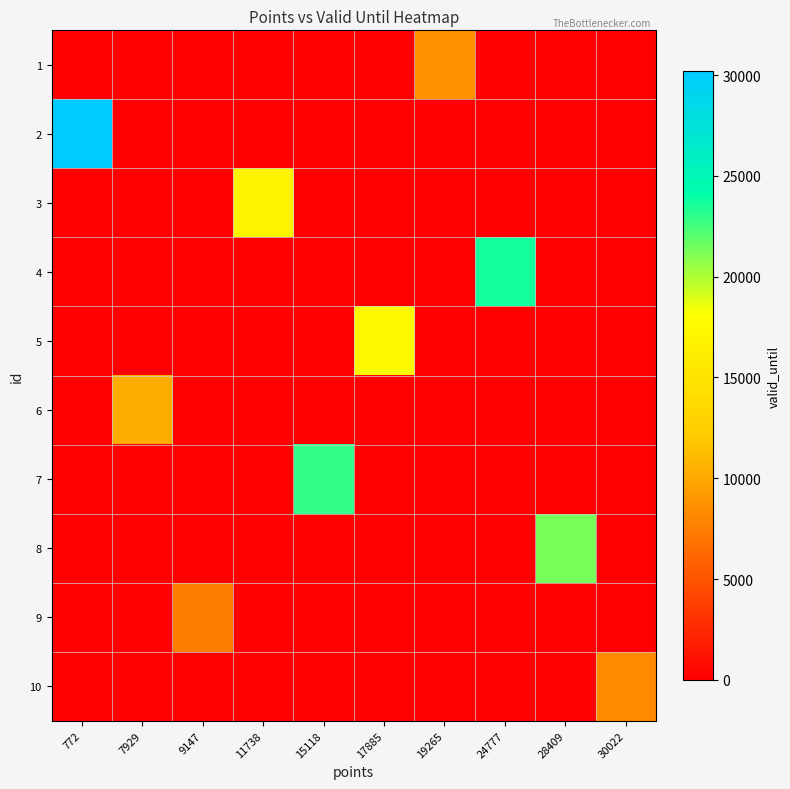

At which category is the sum across all series the highest?

772